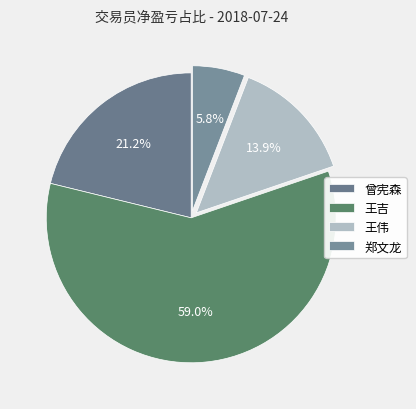

How many segments does this pie chart have?

4